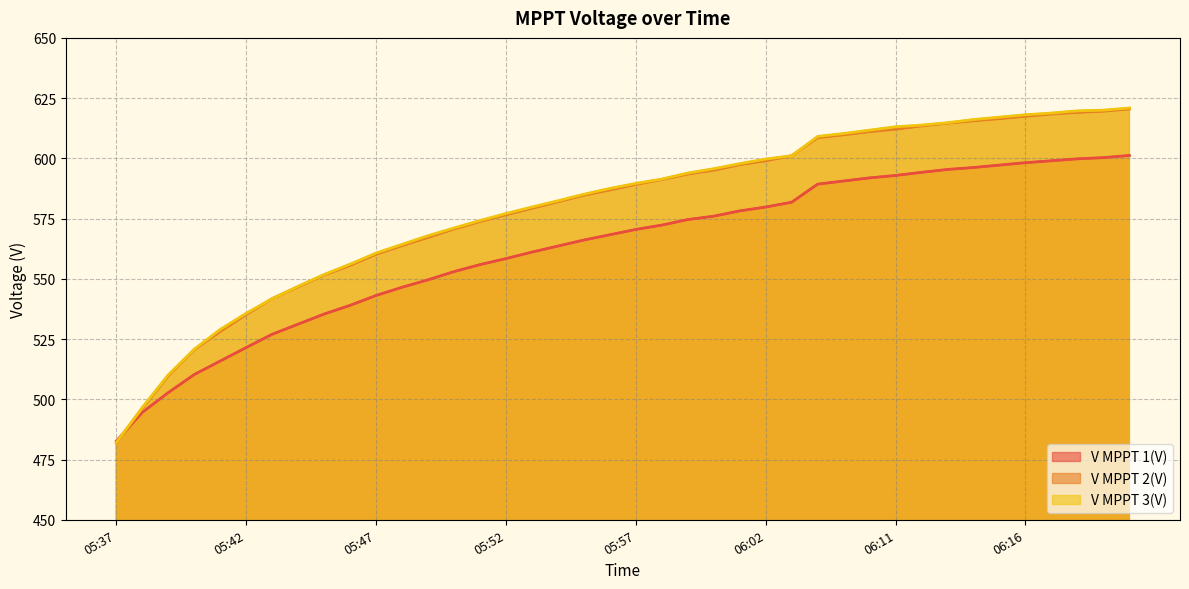

What is the difference between the maximum and second lowest values in the V MPPT 1(V) series?

106.6